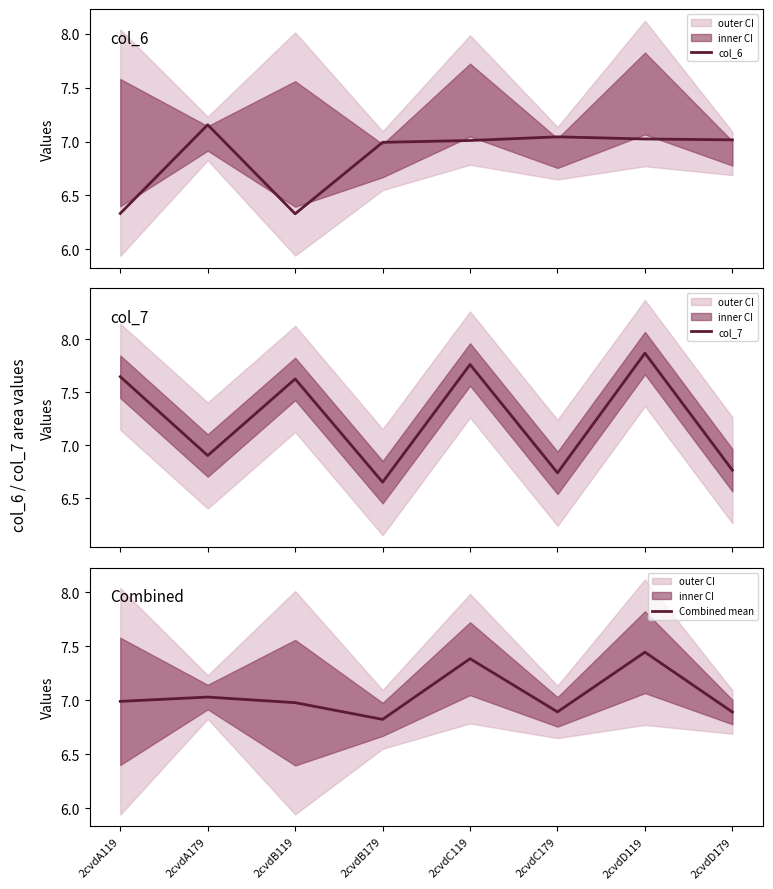

Is this an area chart (filled region under the line)?

No